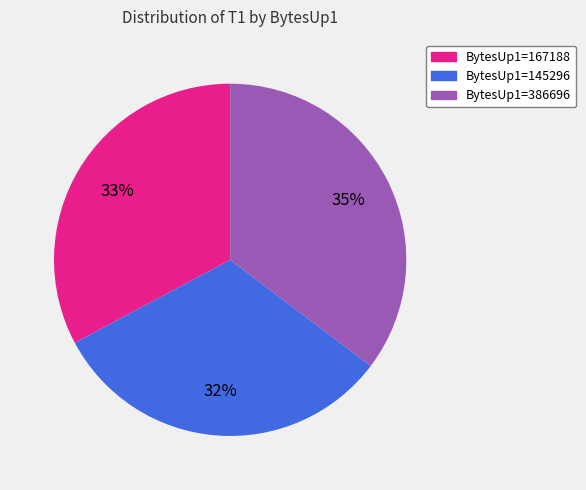

Is it true that BytesUp1=167188 is 33% of the pie?

True